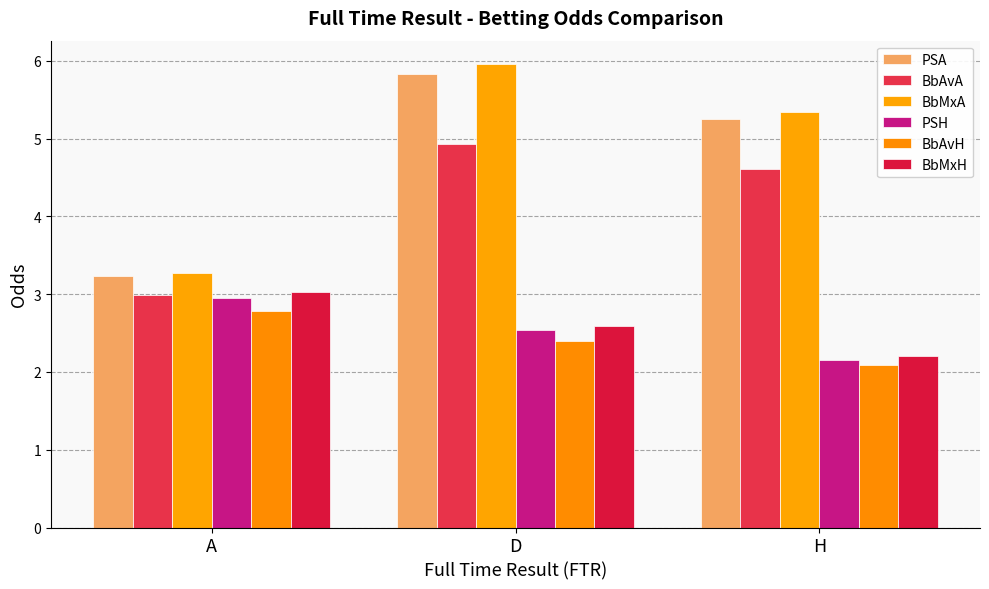

Between D and H, which series saw the biggest shift?

BbMxA